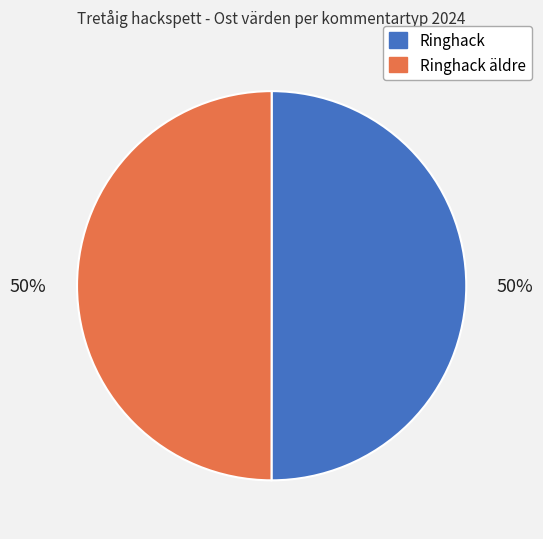

To the nearest percent, what is the average slice percentage?

50%